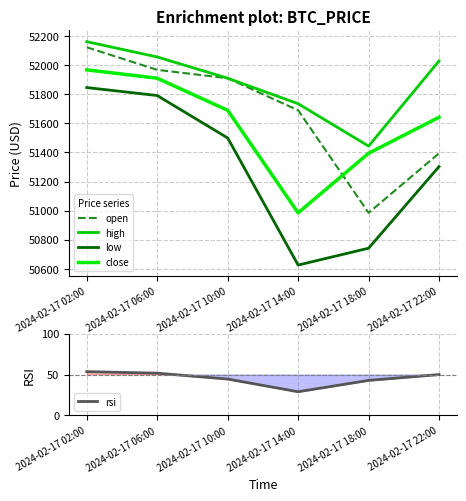

Where is close nearest to the value 51476?

2024-02-17 18:00